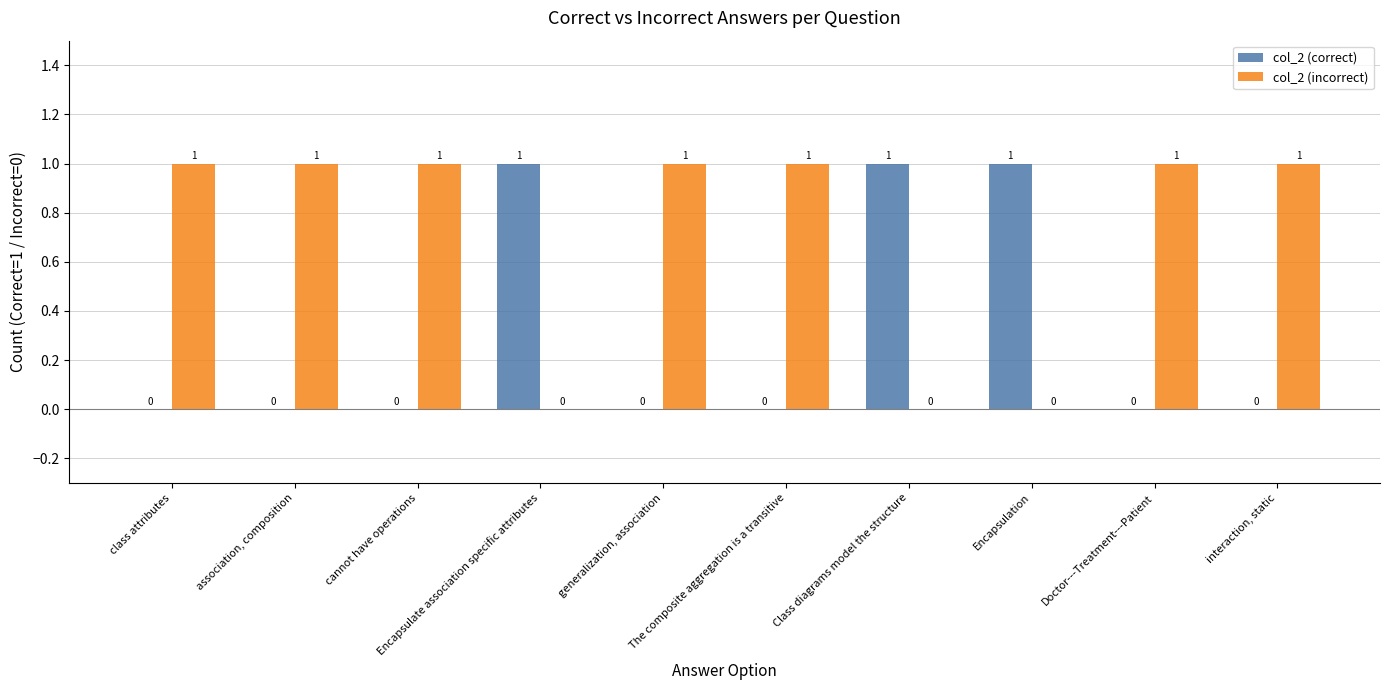

How many col_2 (incorrect) values are between 0 and 1?

10